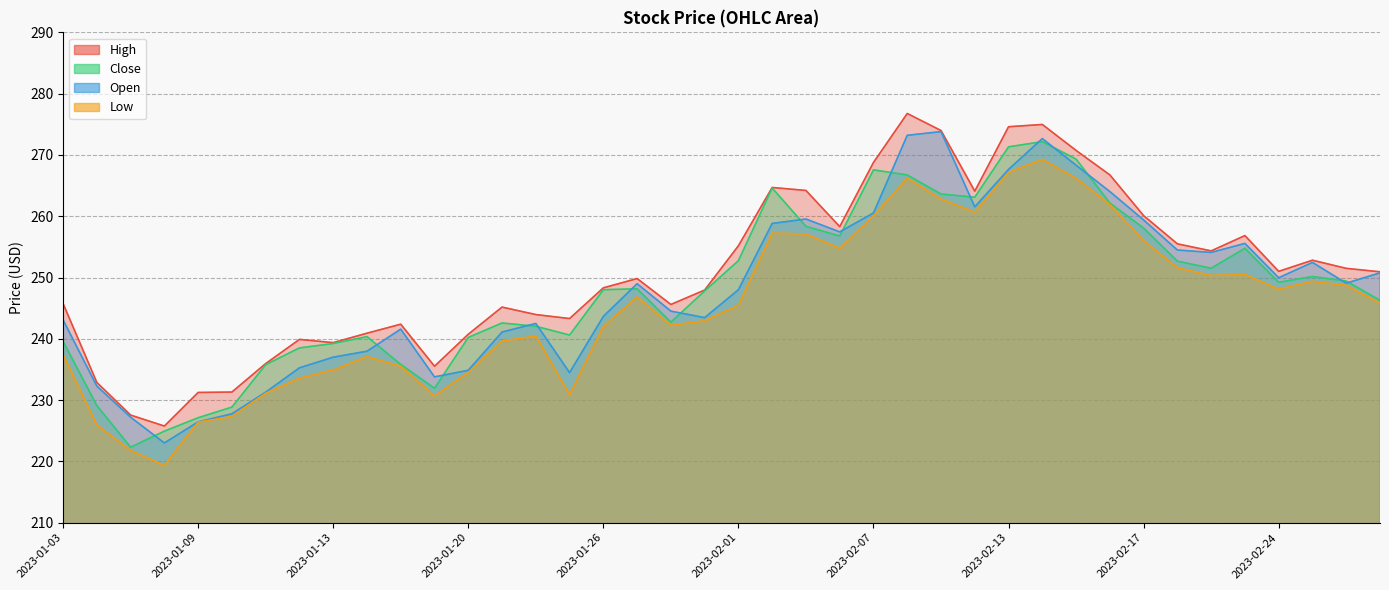

How many times do Open and Close cross each other?

16